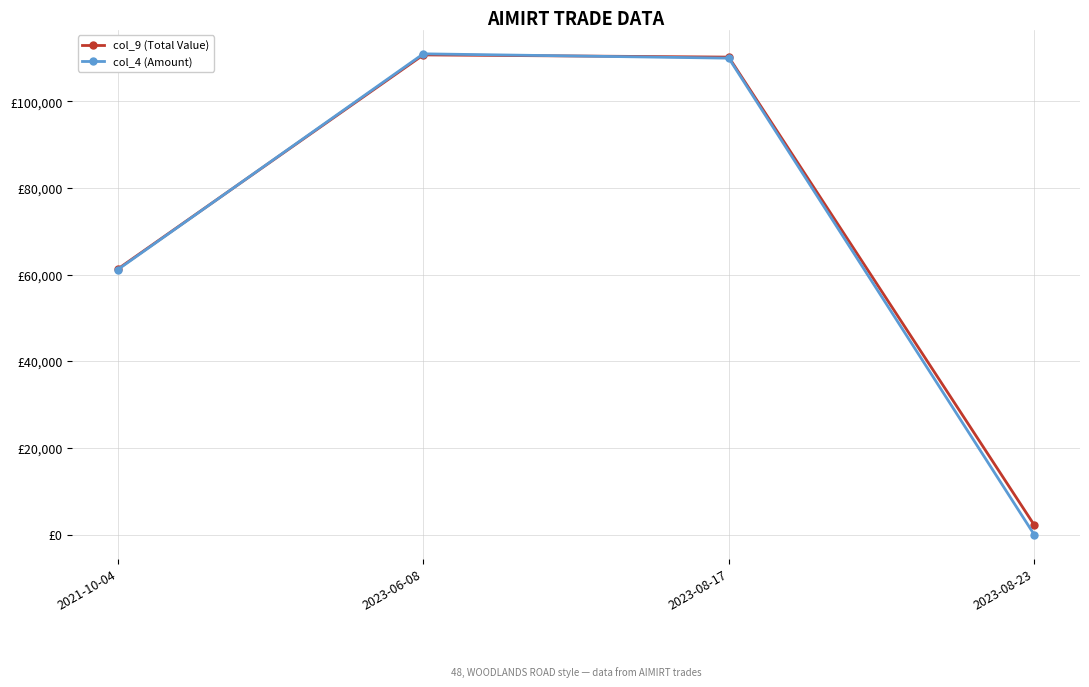

What is the sum of the col_4 (Amount) values at 2023-06-08 and 2021-10-04?

172200.0